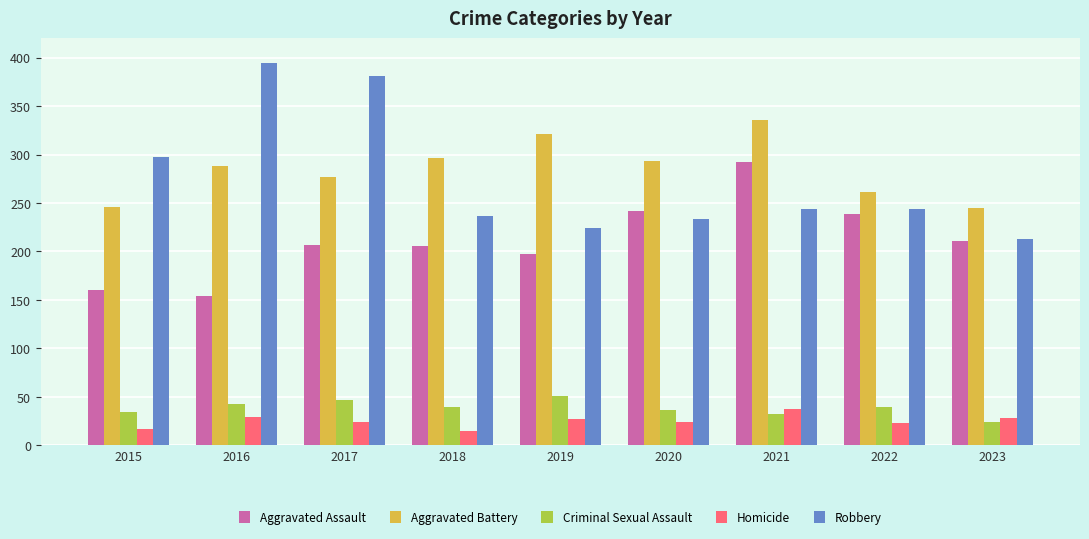

What is the total value across all series at 2016?

908